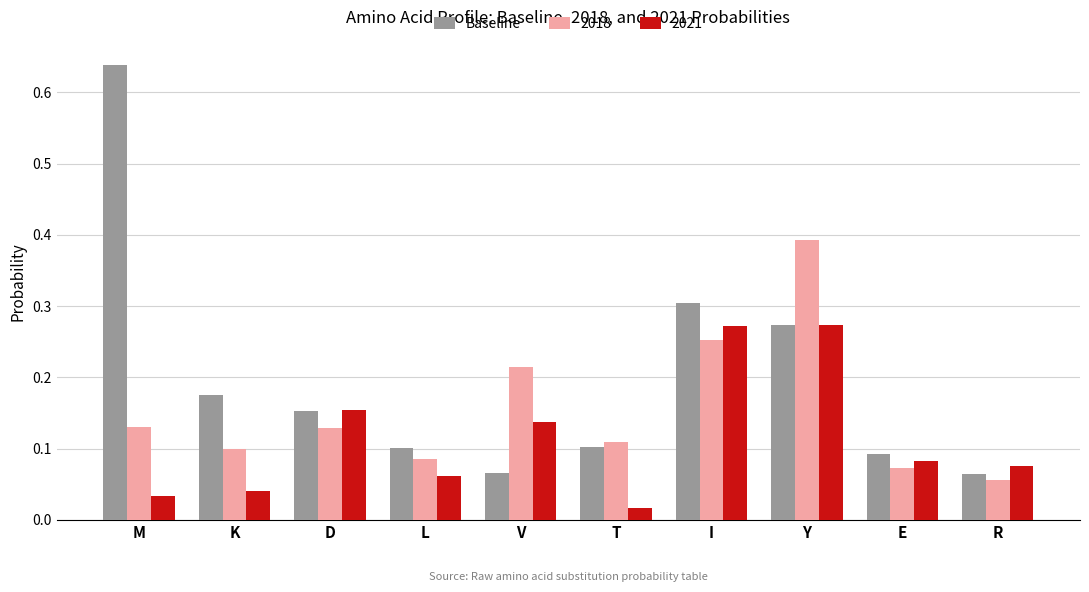

What is the sum of all 2018 values?

1.5